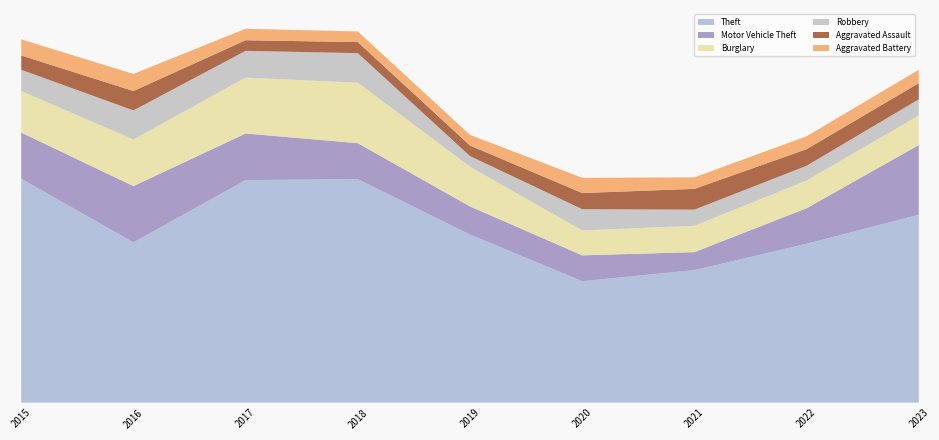

Reading left to right, what are all the values shown in this chart?

Theft: 485	347	482	484	364	263	287	344	407
Motor Vehicle Theft: 100	122	101	78	61	56	39	77	151
Burglary: 90	101	121	131	86	54	57	60	64
Robbery: 46	63	58	64	23	46	35	32	35
Aggravated Assault: 31	42	23	24	23	35	45	36	35
Aggravated Battery: 35	37	25	23	23	33	25	28	29